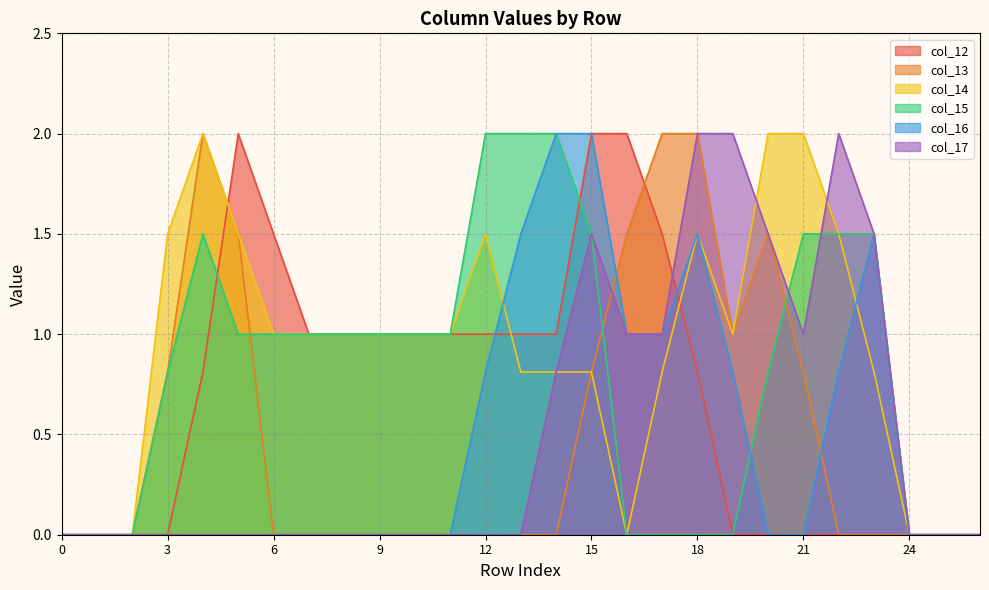

At which category is the sum across all series the highest?

15